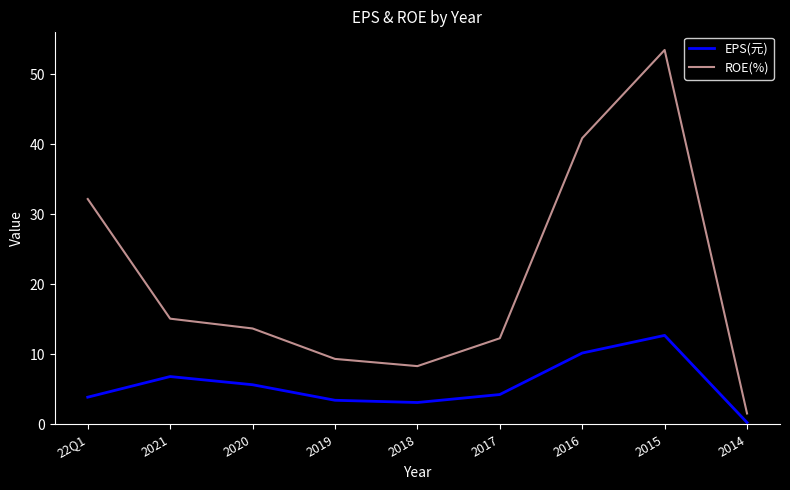

True or false: ROE(%) has a value of 24.5 at 2020.

False